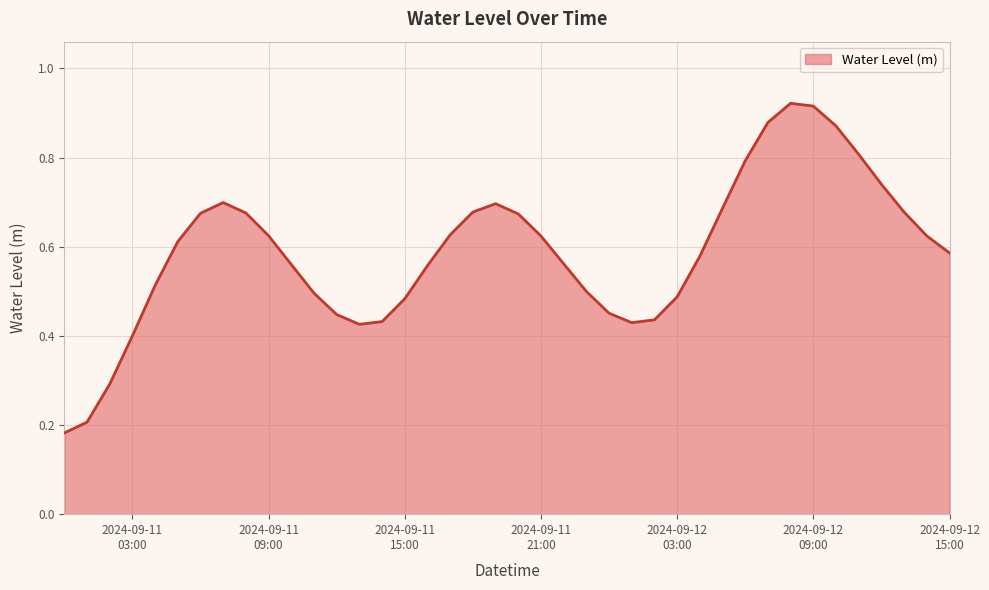

Does the chart have visible grid lines?

Yes